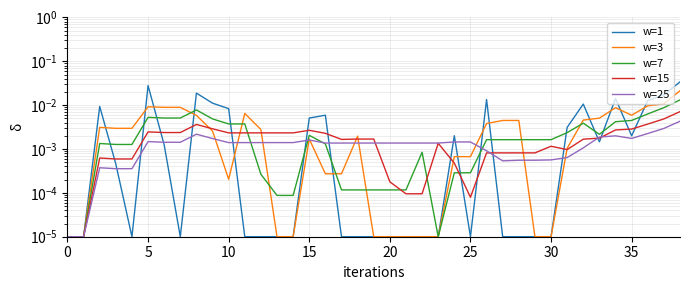

Which series ends up on top after the final intersection of w=15 and w=25?

w=15